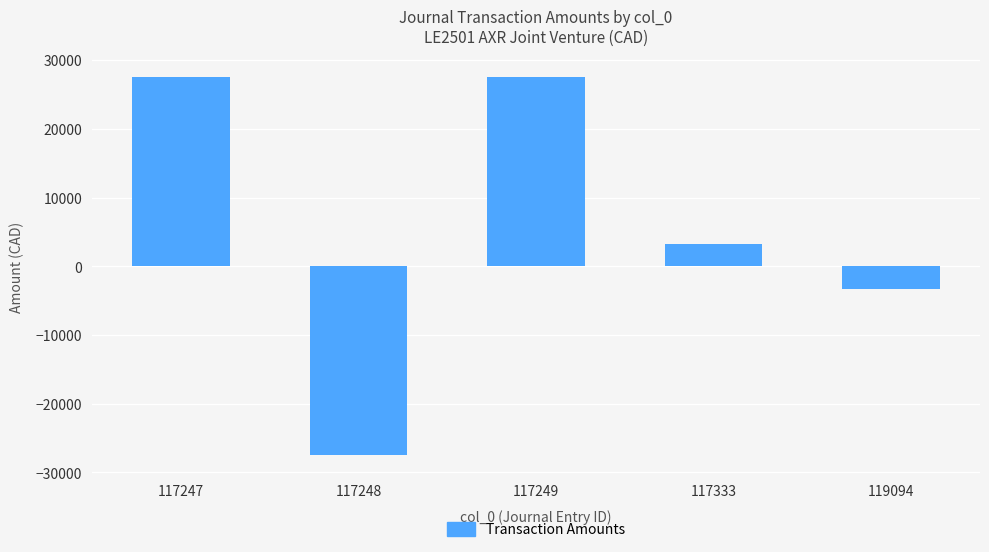

At which category does the chart reach its minimum across all series?

117248